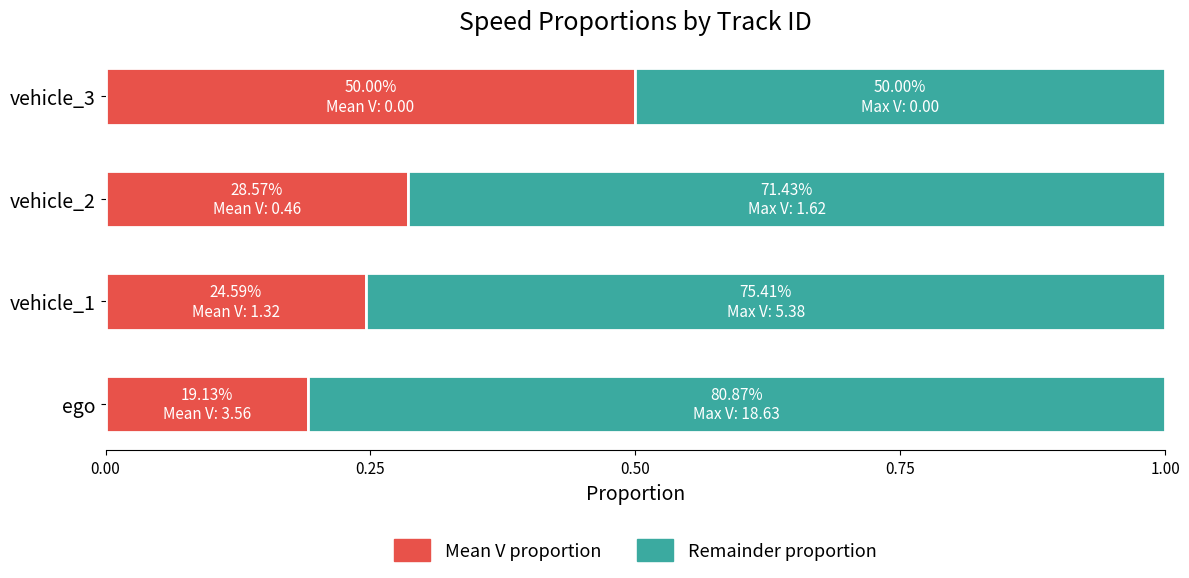

What value does the Mean V proportion series have at vehicle_3?

0.5